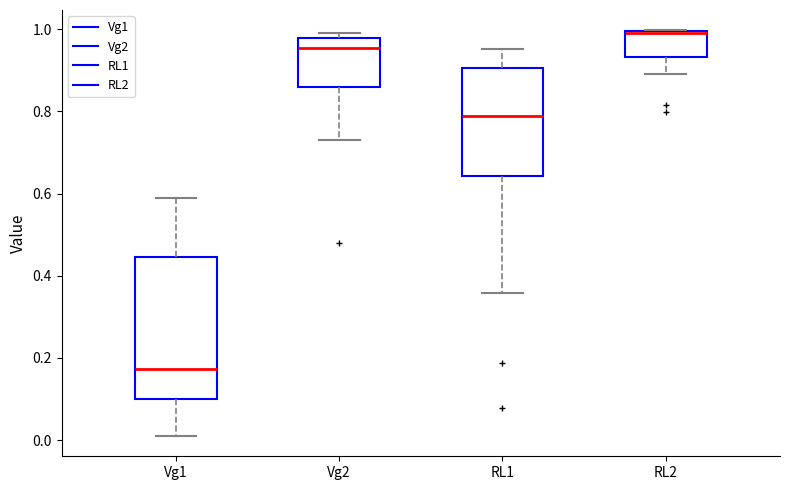

Reading left to right, read every box against the y-axis: the position of its median line, the range the box covers, and the ends of its whiskers. The values are not printed on the chart, so give them approximately, as read against the axis.

Vg1: median 0.18, box 0.10 to 0.44, whiskers 0.00 to 0.58
Vg2: median 0.96, box 0.86 to 0.98, whiskers 0.72 to 1.00
RL1: median 0.78, box 0.64 to 0.90, whiskers 0.36 to 0.96
RL2: median 1.00 (drawn on the box's upper edge), box 0.94 to 1.00, whiskers 0.90 to 1.00